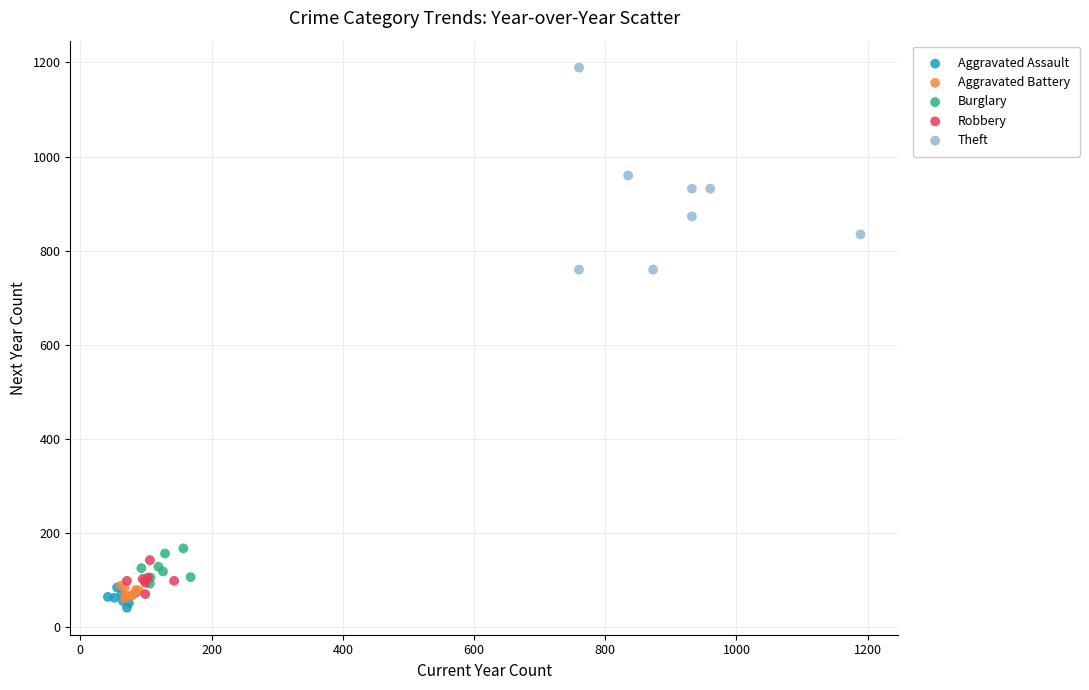

Which series contains the highest Y value?

Theft